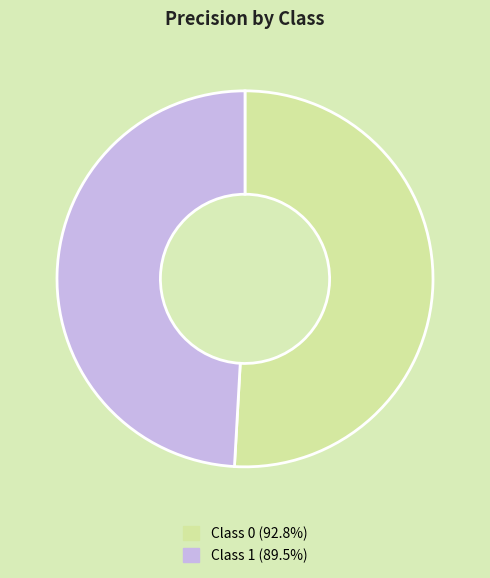

Does any single category account for the majority?

Yes